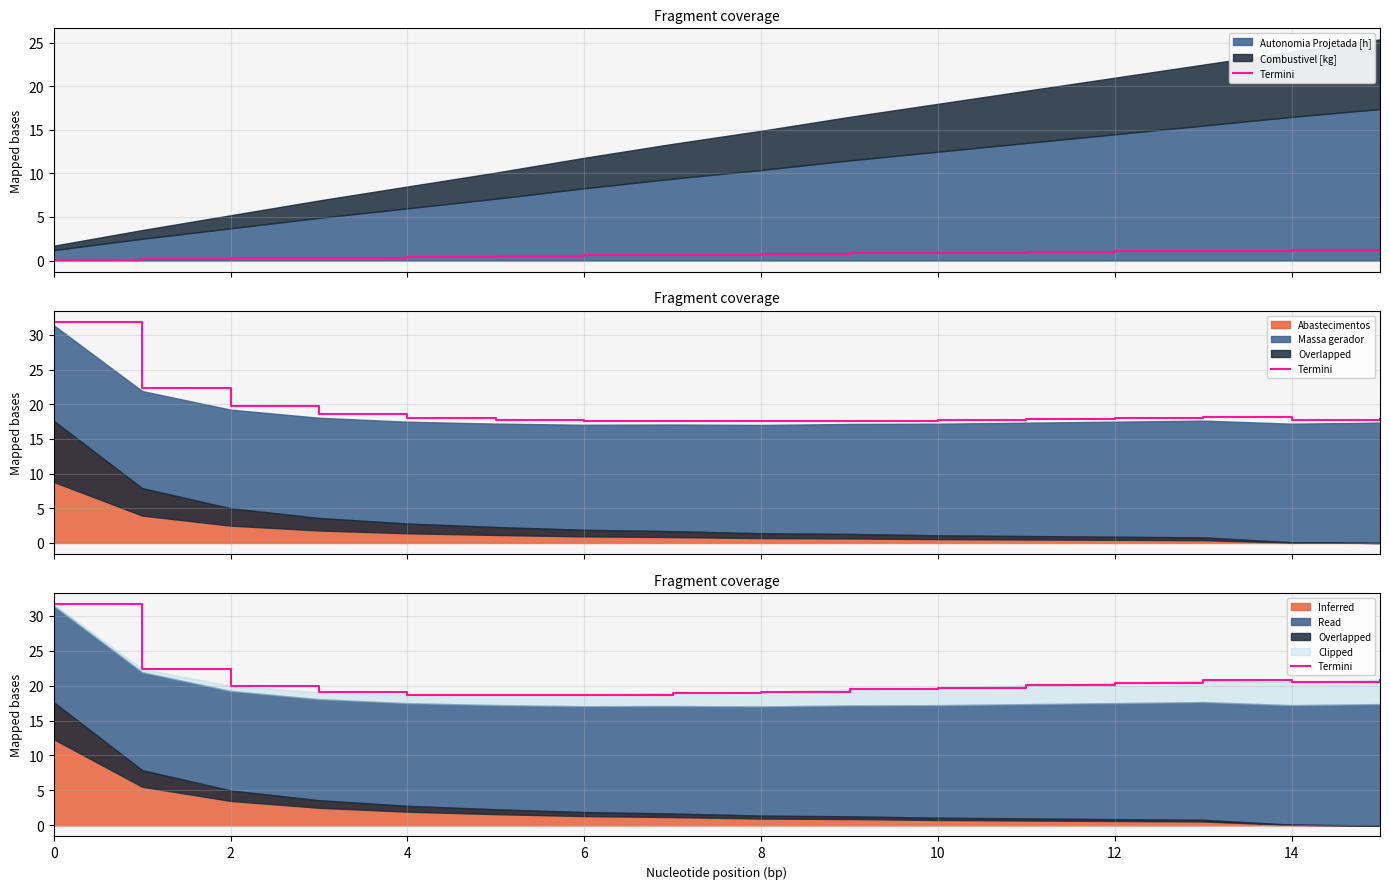

True or false: the data shows 29.3 at 10.

False